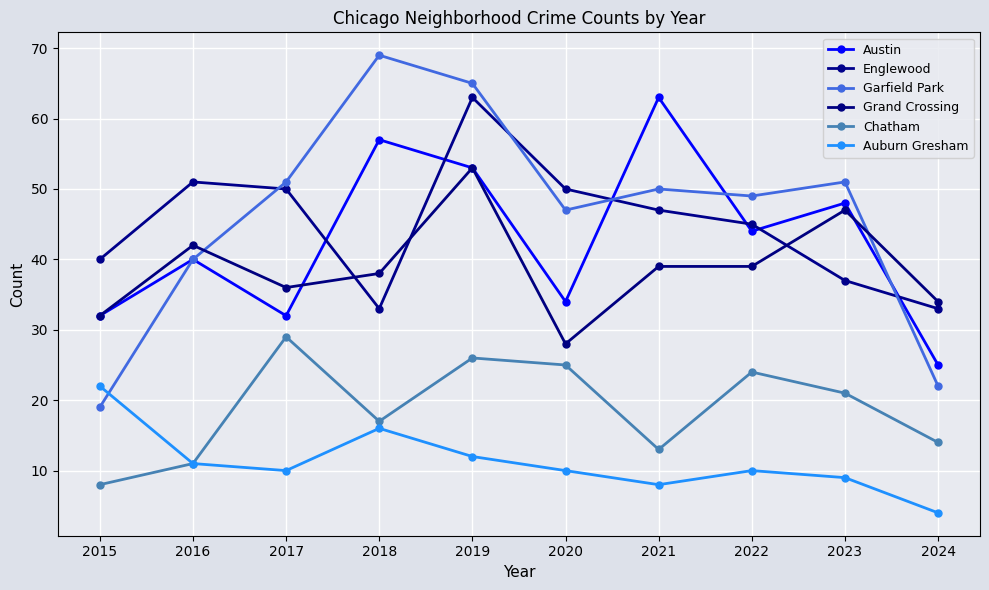

At which category does the chart reach its minimum across all series?

2024